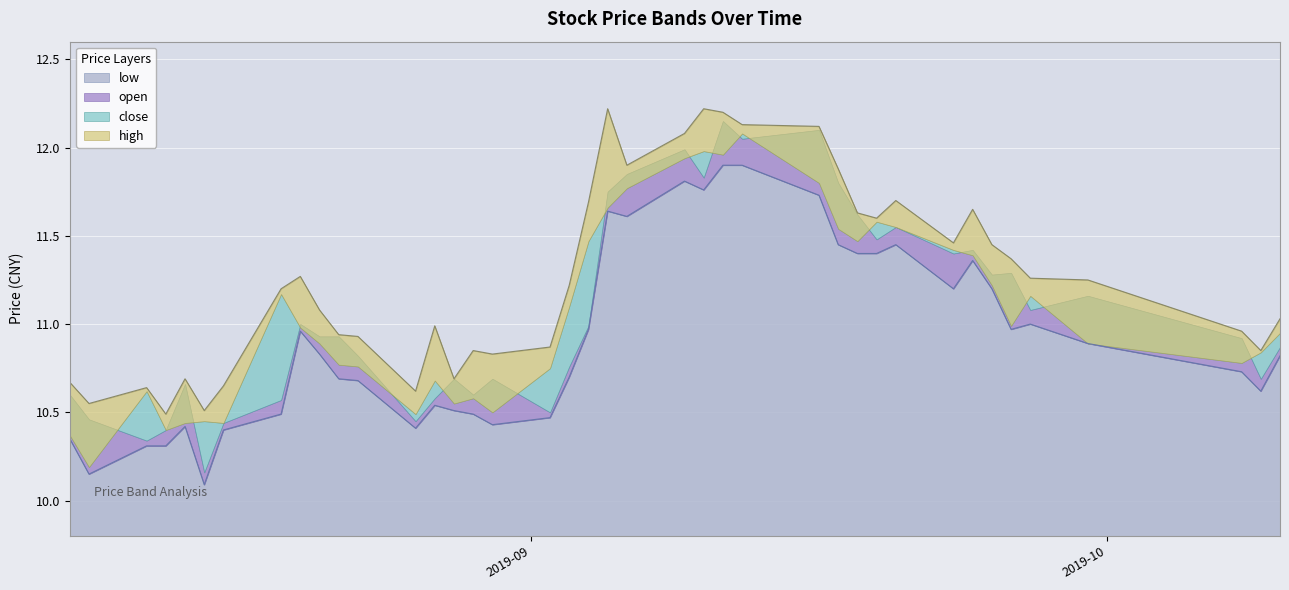

What is the label of the 26th point from the right?

2019-08-28